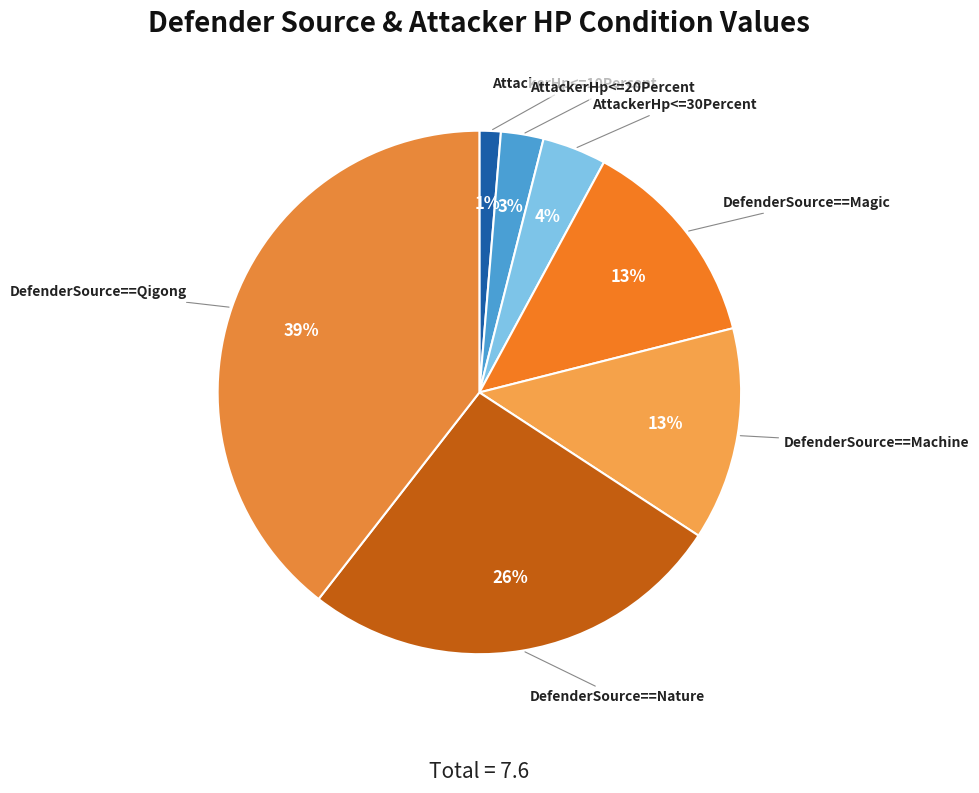

What is the smallest slice in the pie chart?

AttackerHp<=10Percent